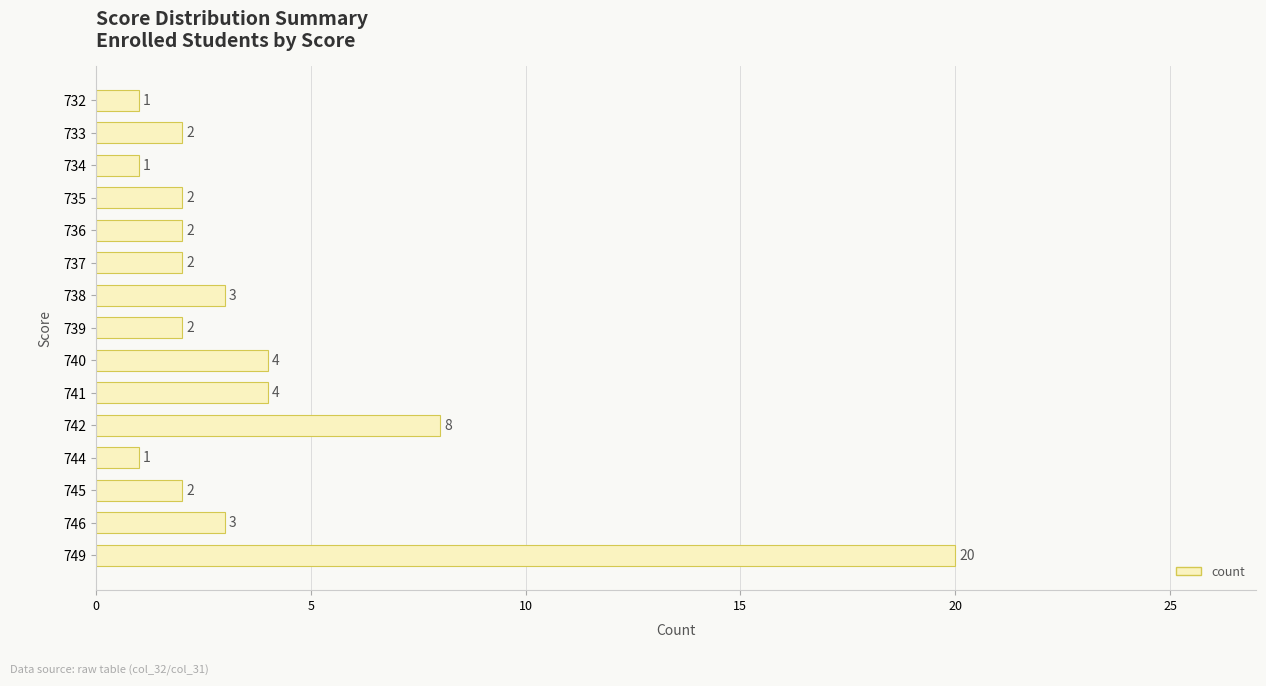

What is the sum of all values?

57